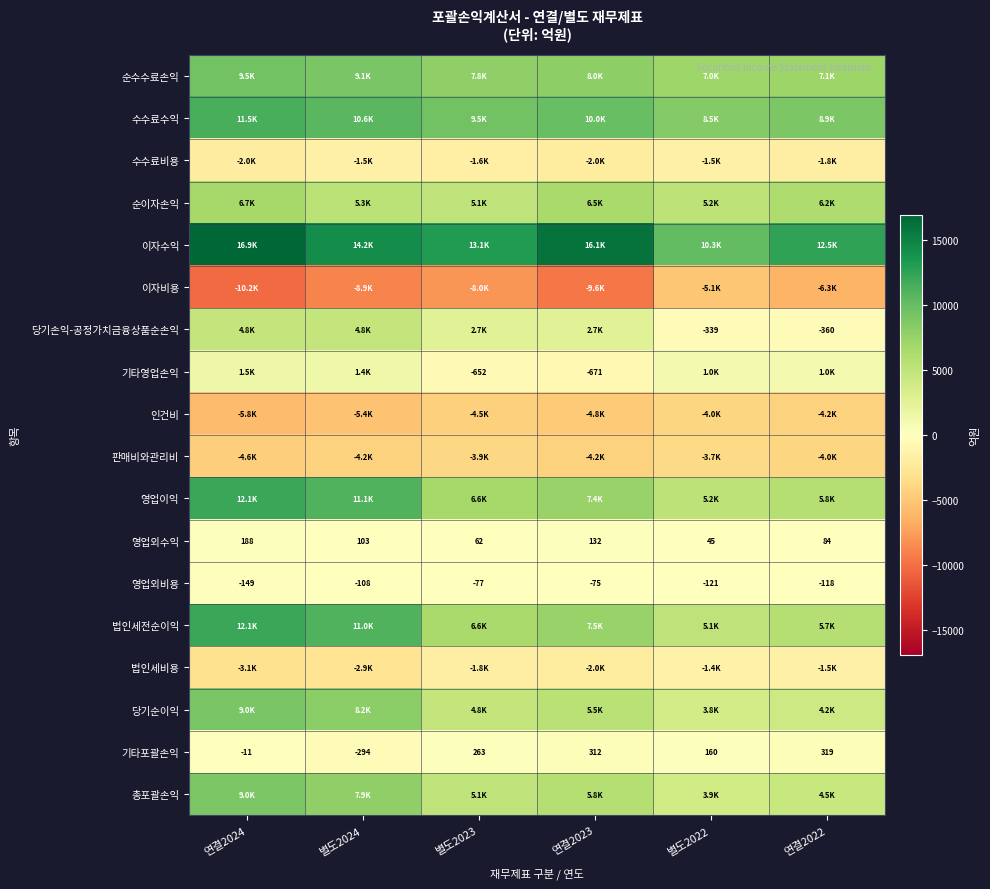

Where does the 당기순이익 series first go above 5474?

연결2024